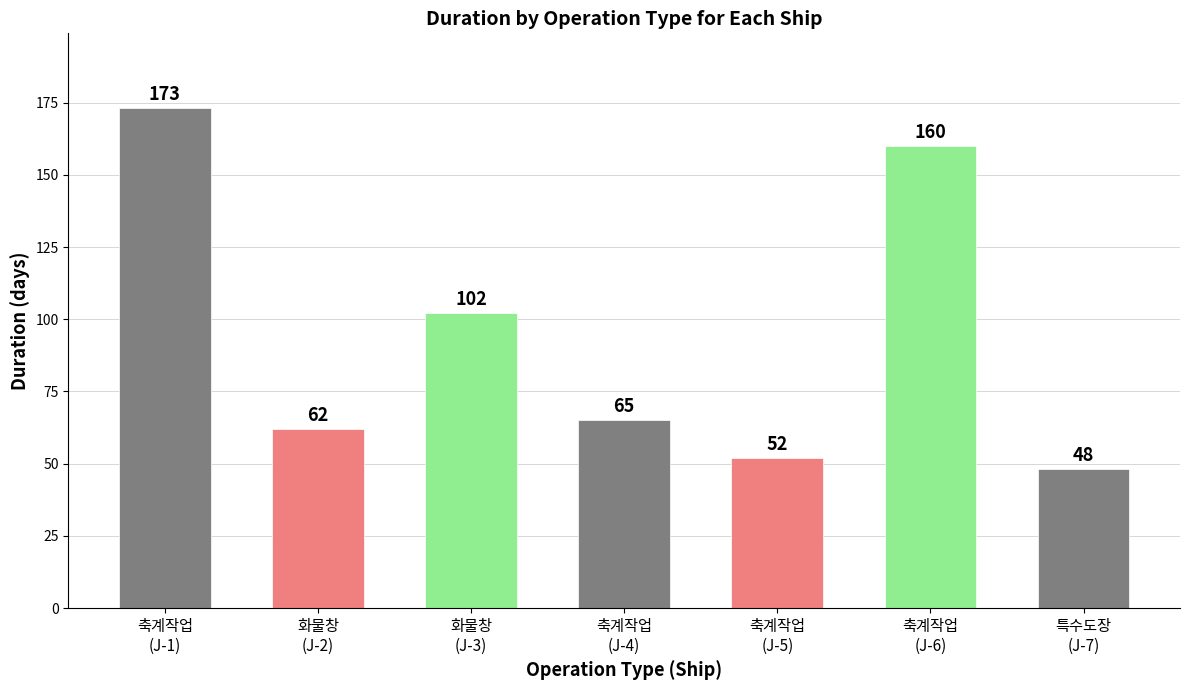

Does the chart contain any negative values?

No